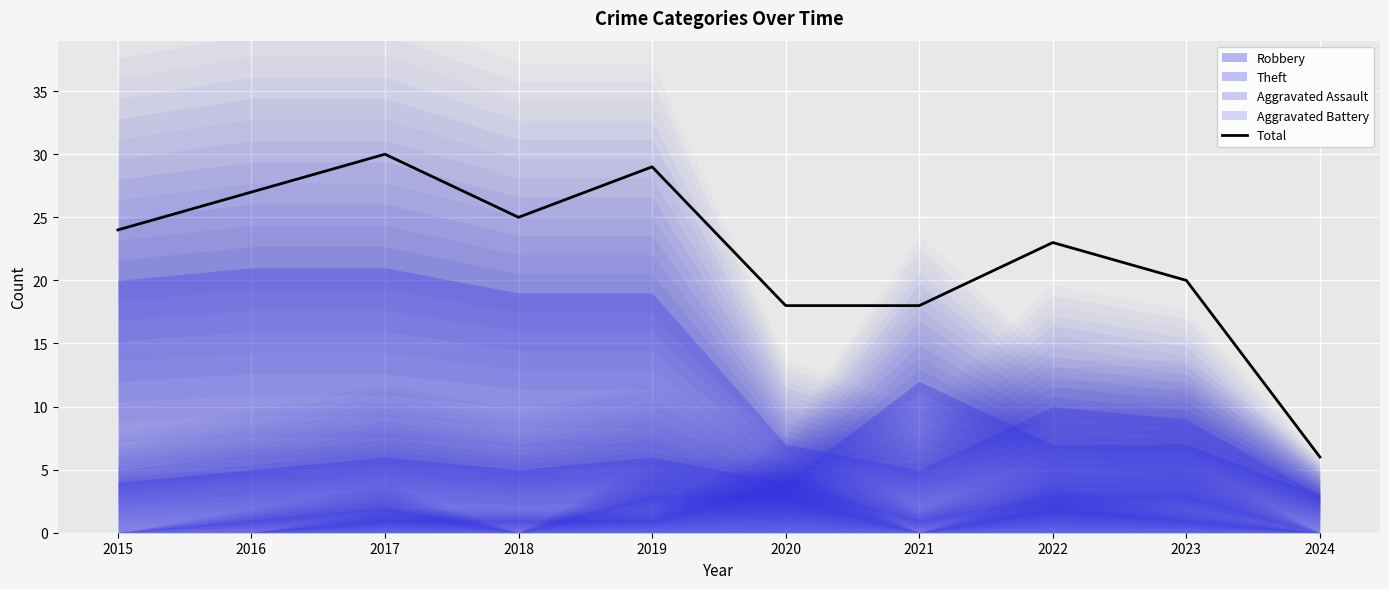

The value at 2016 is 27. True or false?

True